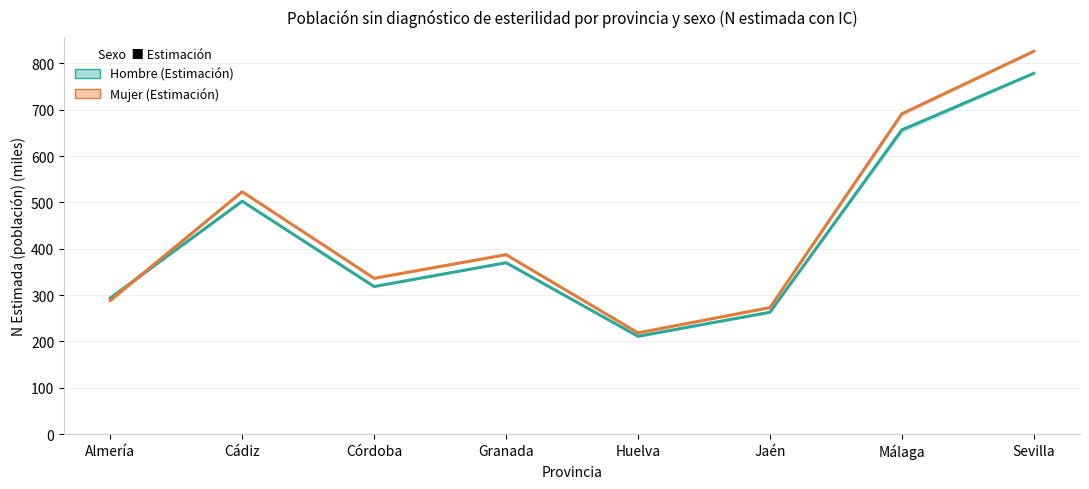

True or false: Mujer (Estimación) and Hombre (Estimación) intersect in this chart.

True